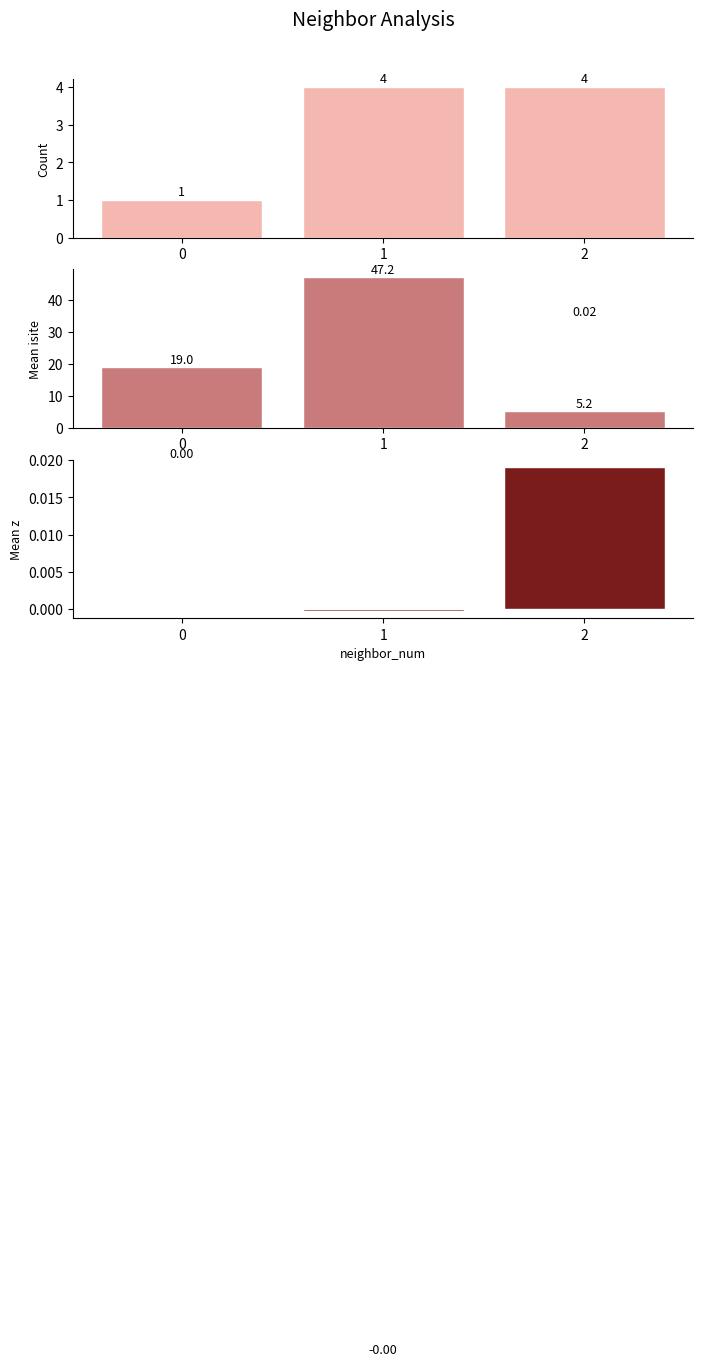

What is the total value across all series at 2?

9.3